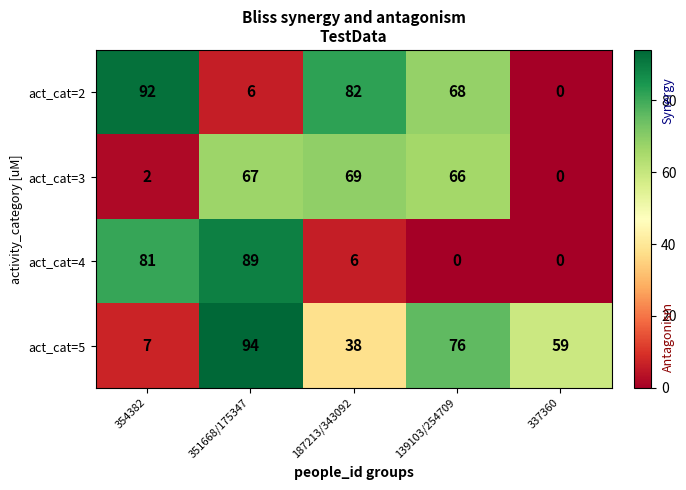

Is it true that act_cat=3 equals 2 at 354382?

True